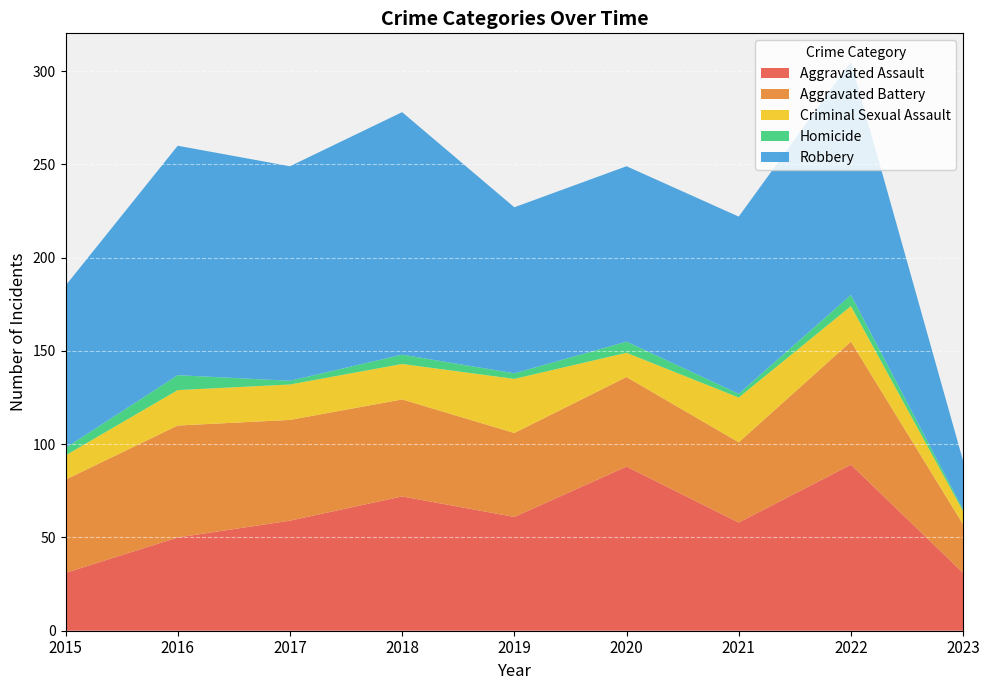

Reading right to left, what are all the values shown in this chart?

Aggravated Assault: 31	89	58	88	61	72	59	50	31
Aggravated Battery: 26	66	43	48	45	52	54	60	50
Criminal Sexual Assault: 7	19	24	13	29	19	19	19	13
Homicide: 1	6	2	6	3	5	2	8	4
Robbery: 26	125	95	94	89	130	115	123	87